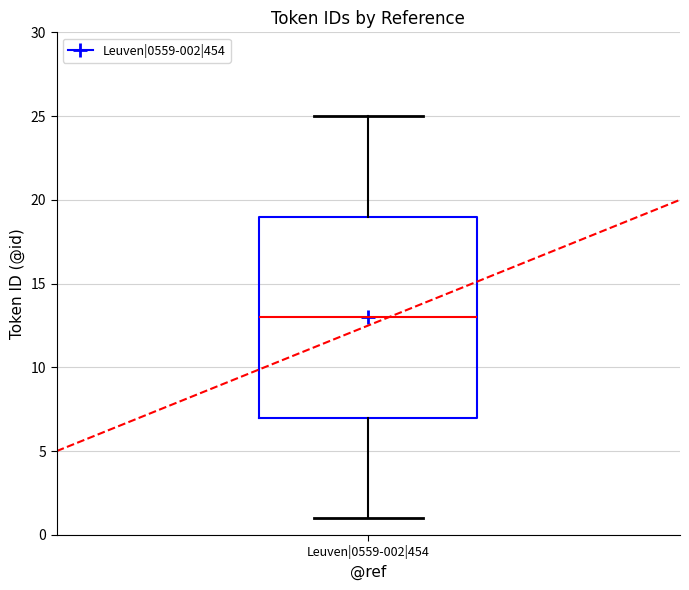

Read this box plot against the y-axis: the position of the median line, the range covered by the box, and the ends of both whiskers. The values are not printed on the chart, so give them approximately, as read against the axis.

median 13, box 7 to 19, whiskers 1 to 25